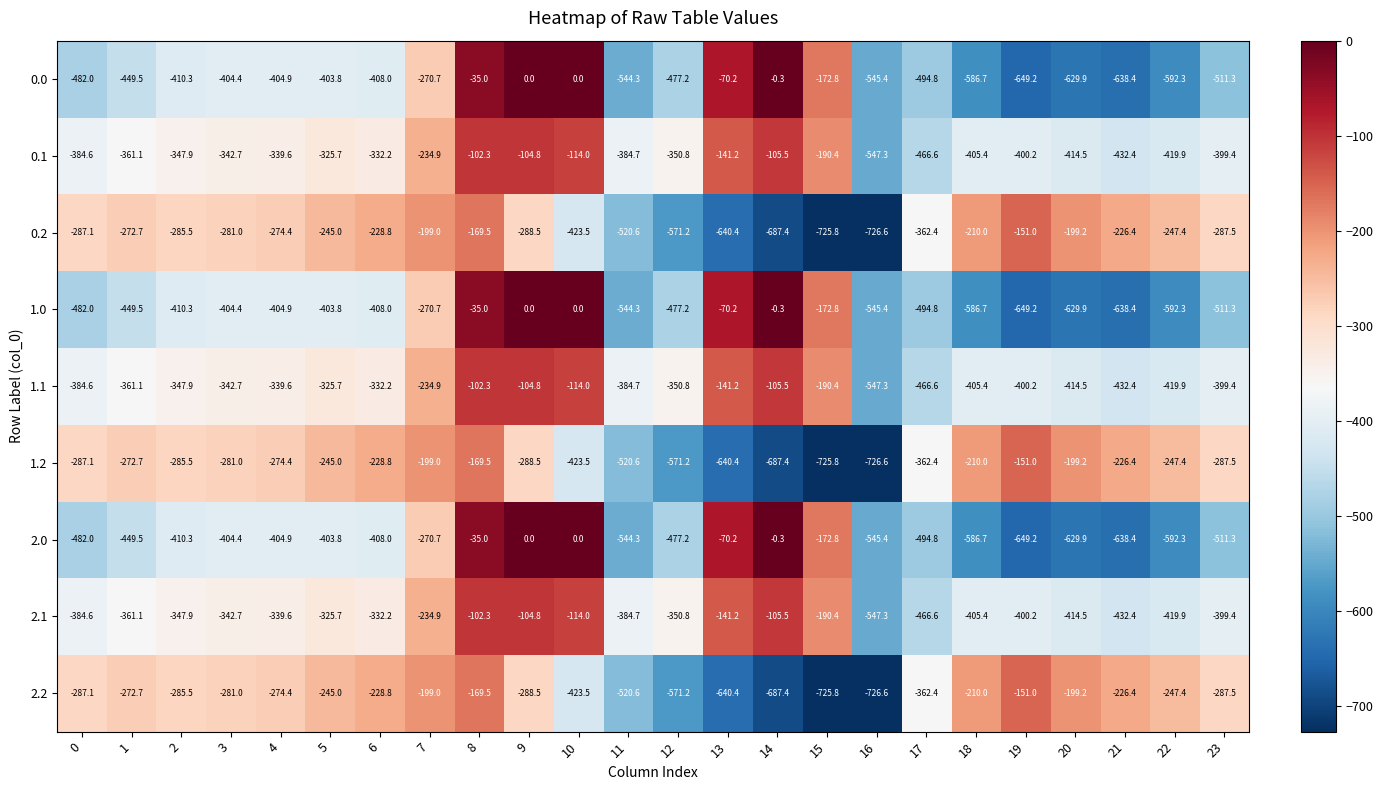

True or false: 1.1 has a value of -364.5 at 16.

False